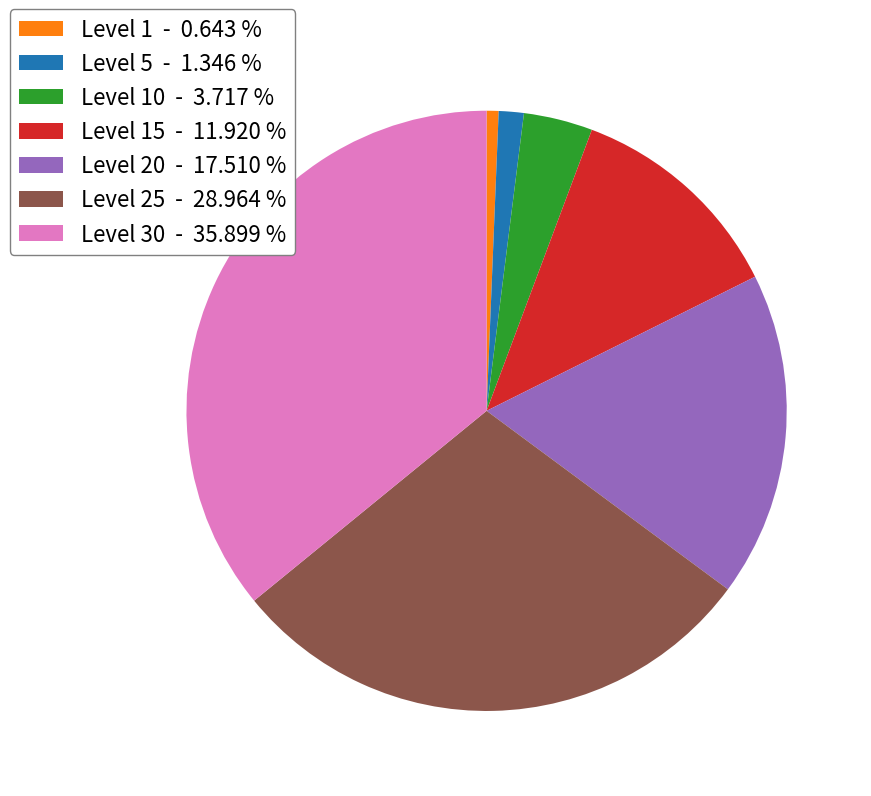

Combined, do Level 25 - 28.964 % and Level 15 - 11.920 % account for over 50%?

No